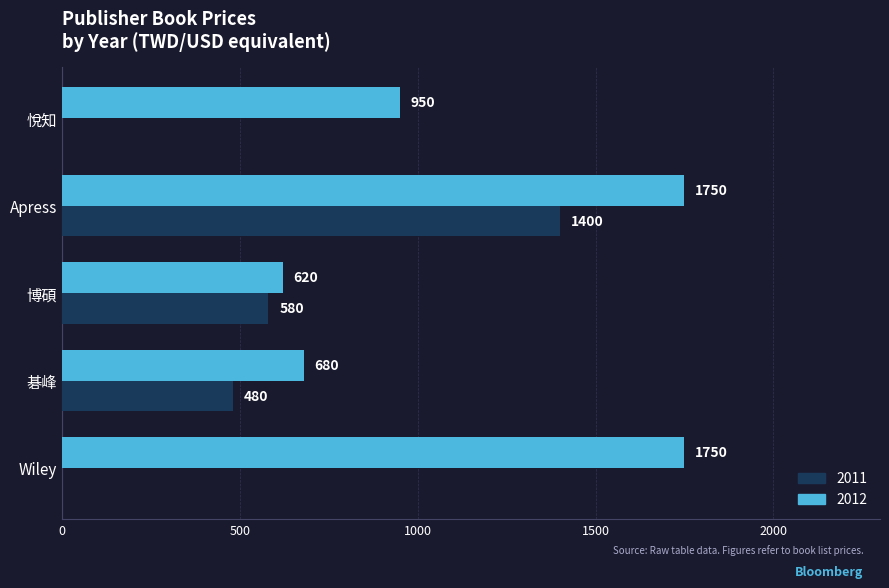

True or false: 2012 has a value of 680 at 碁峰.

True